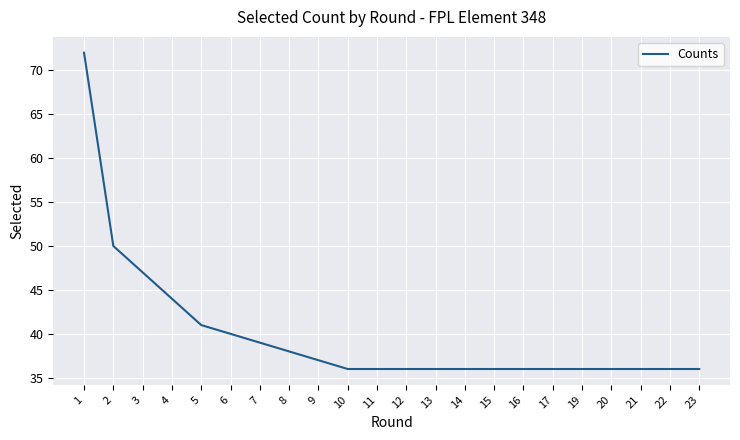

What is the sum of all values?

876